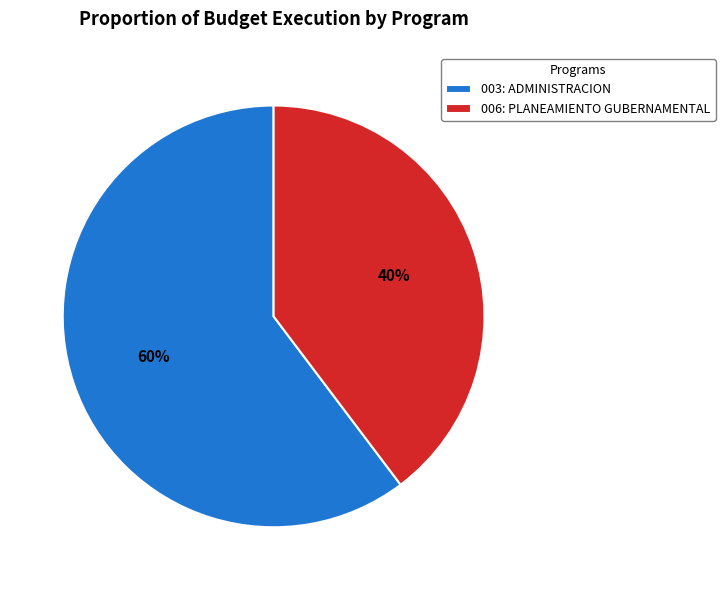

Which slice is the largest?

003: ADMINISTRACION